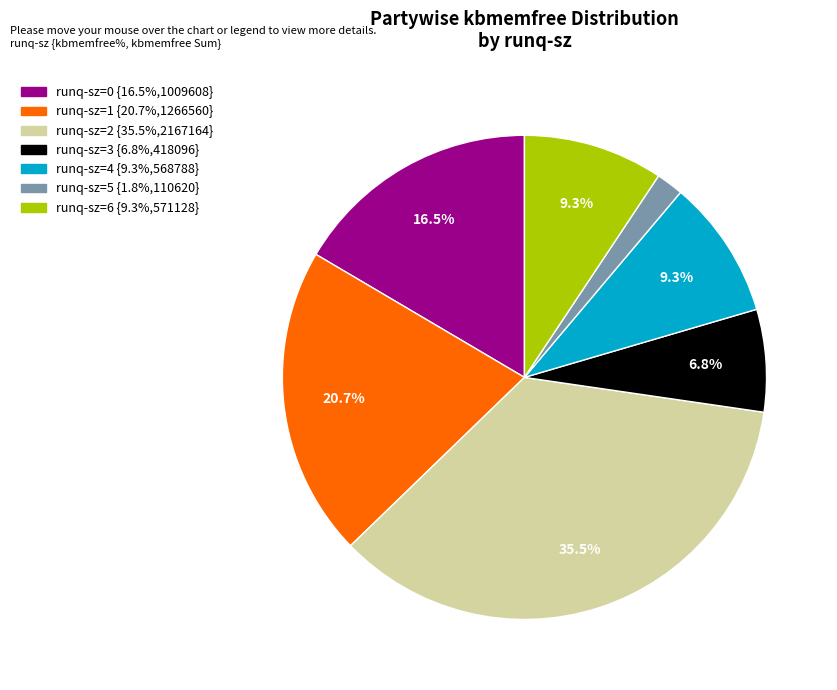

Does any single category account for the majority?

No